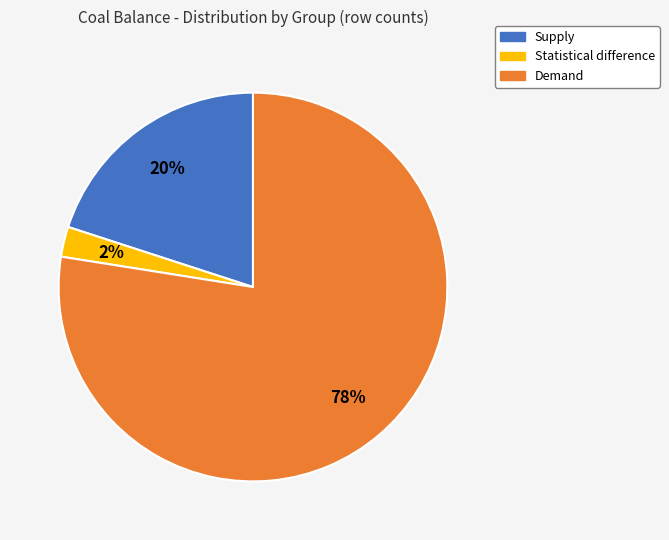

Is the sum of Supply and Demand greater than half?

Yes